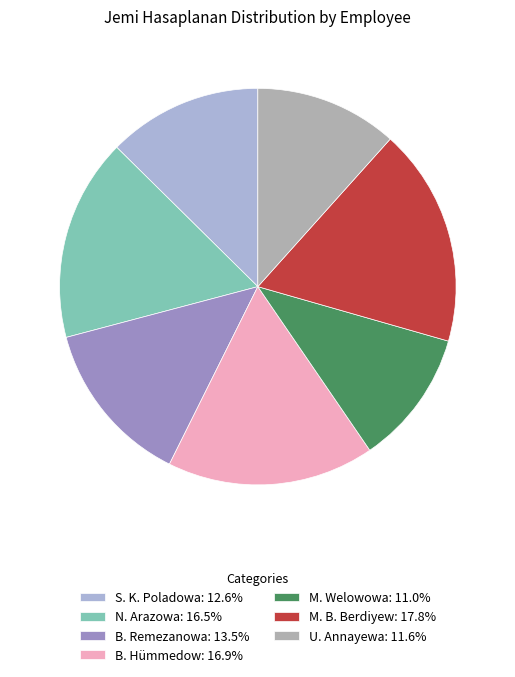

The B. Remezanowa slice represents 14% of the pie. True or false?

True